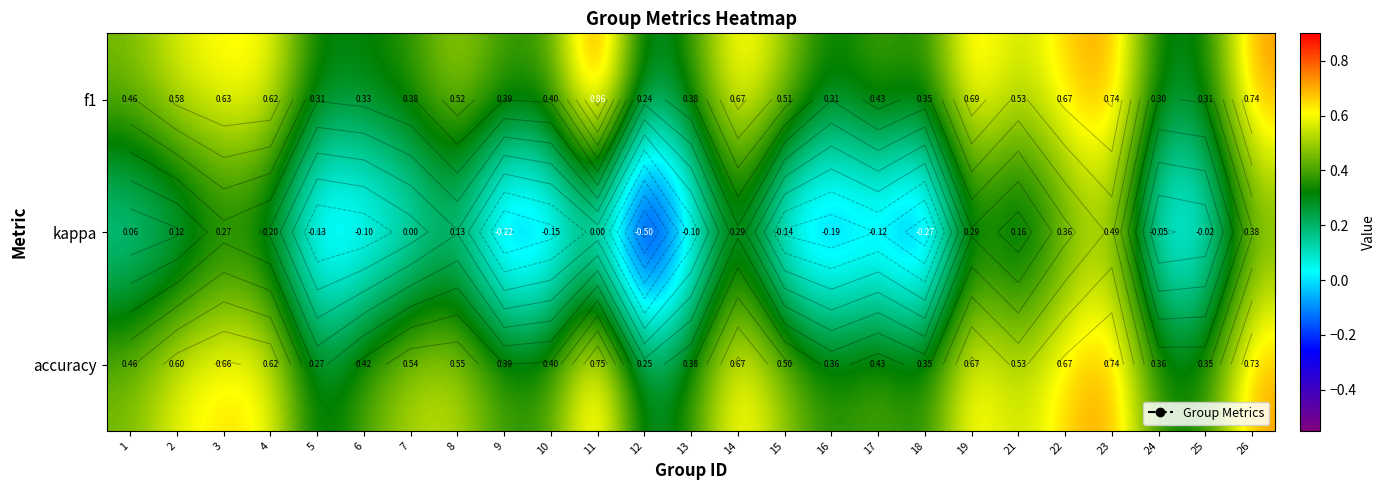

What is the sum of the accuracy values at 25 and 6?

0.8